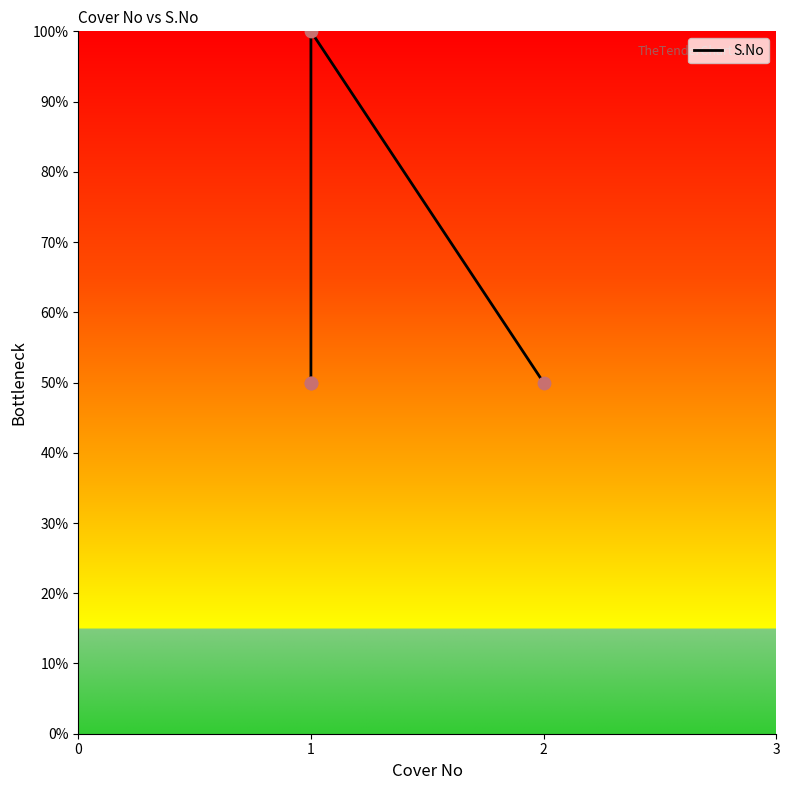

Approximately how many times larger is the value at 1 compared to 1?

2.0